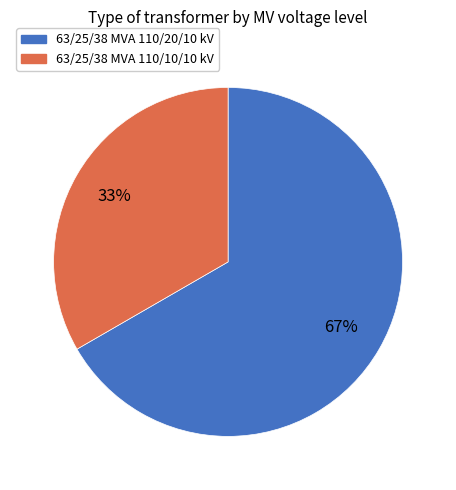

The 63/25/38 MVA 110/20/10 kV slice represents 67% of the pie. True or false?

True